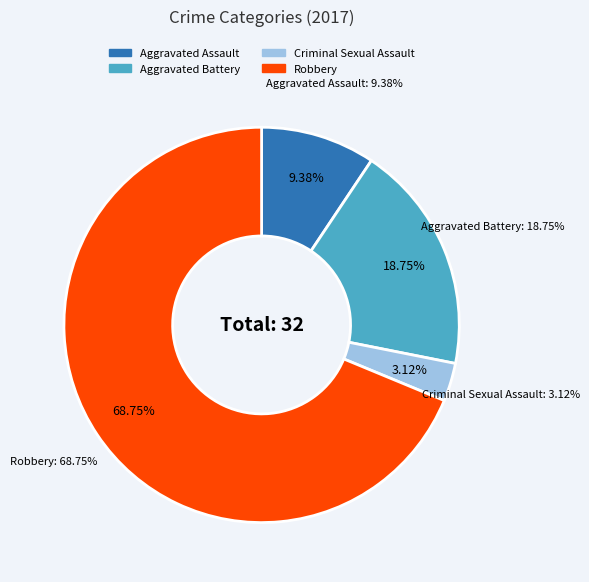

Rank the categories by value from highest to lowest.

Robbery, Aggravated Battery, Aggravated Assault, Criminal Sexual Assault